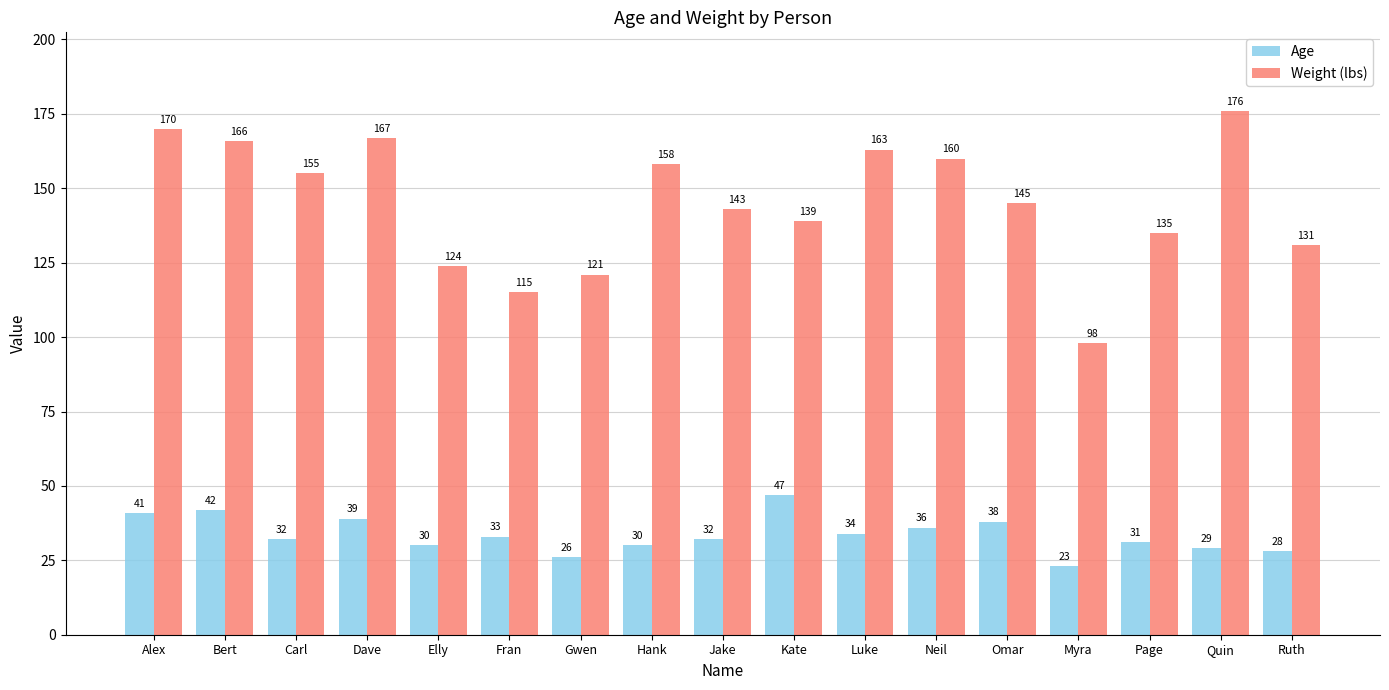

What is the average value of the Age series?

34